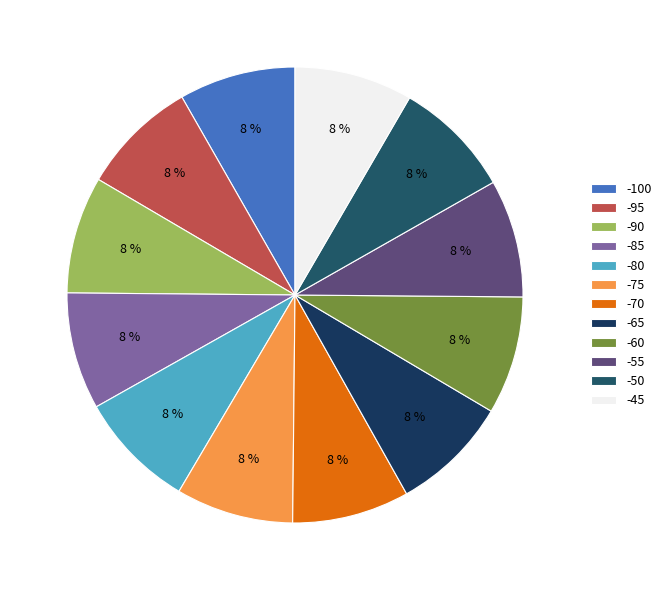

True or false: -85 accounts for 8% of the total.

True